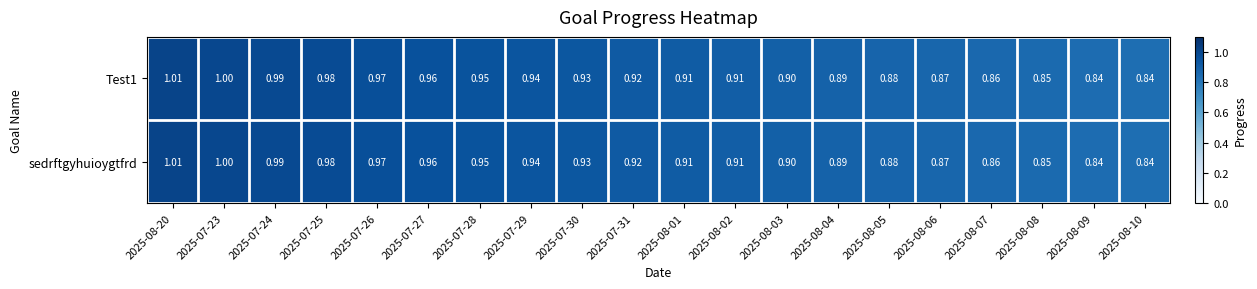

Is the value of sedrftgyhuioygtfrd at 2025-08-05 greater than the value of Test1 at 2025-08-02?

No